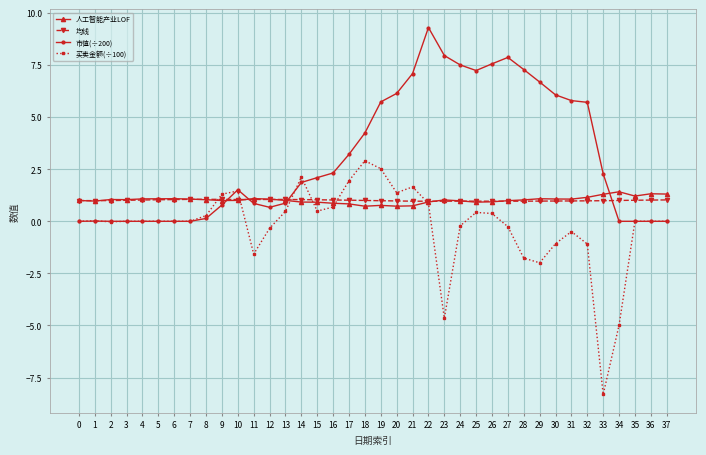

What is the value of the 人工智能产业LOF point at the 5th from the left?

1.1